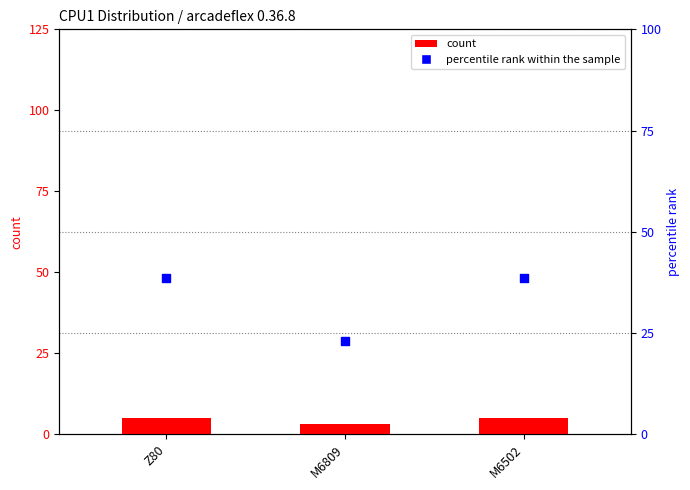

Which series reaches the maximum Y coordinate?

percentile rank within the sample